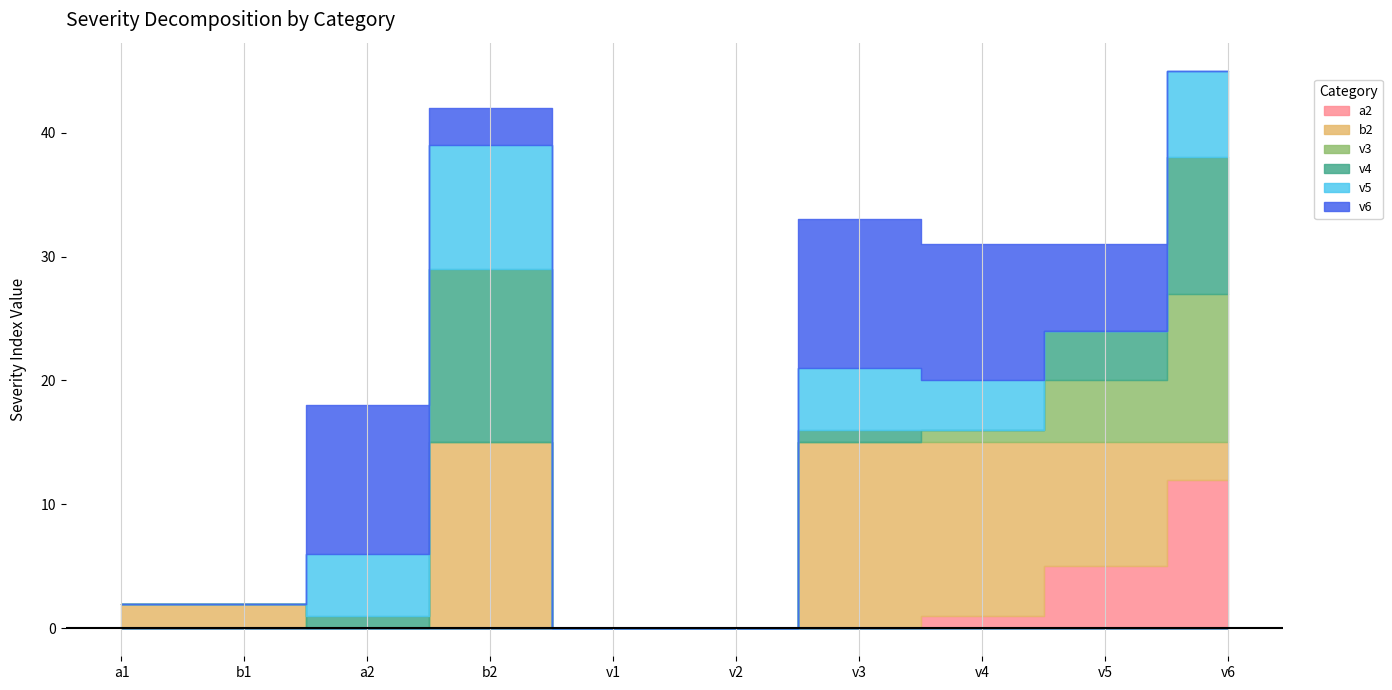

Reading right to left, extract all data points from this chart.

a2: v6=12	v5=5	v4=1	v3=0	v2=0	v1=0	b2=0	a2=0	b1=0	a1=0
b2: v6=3	v5=10	v4=14	v3=15	v2=0	v1=0	b2=15	a2=0	b1=2	a1=2
v3: v6=12	v5=5	v4=1	v3=0	v2=0	v1=0	b2=0	a2=0	b1=0	a1=0
v4: v6=11	v5=4	v4=0	v3=1	v2=0	v1=0	b2=14	a2=1	b1=0	a1=0
v5: v6=7	v5=0	v4=4	v3=5	v2=0	v1=0	b2=10	a2=5	b1=0	a1=0
v6: v6=0	v5=7	v4=11	v3=12	v2=0	v1=0	b2=3	a2=12	b1=0	a1=0